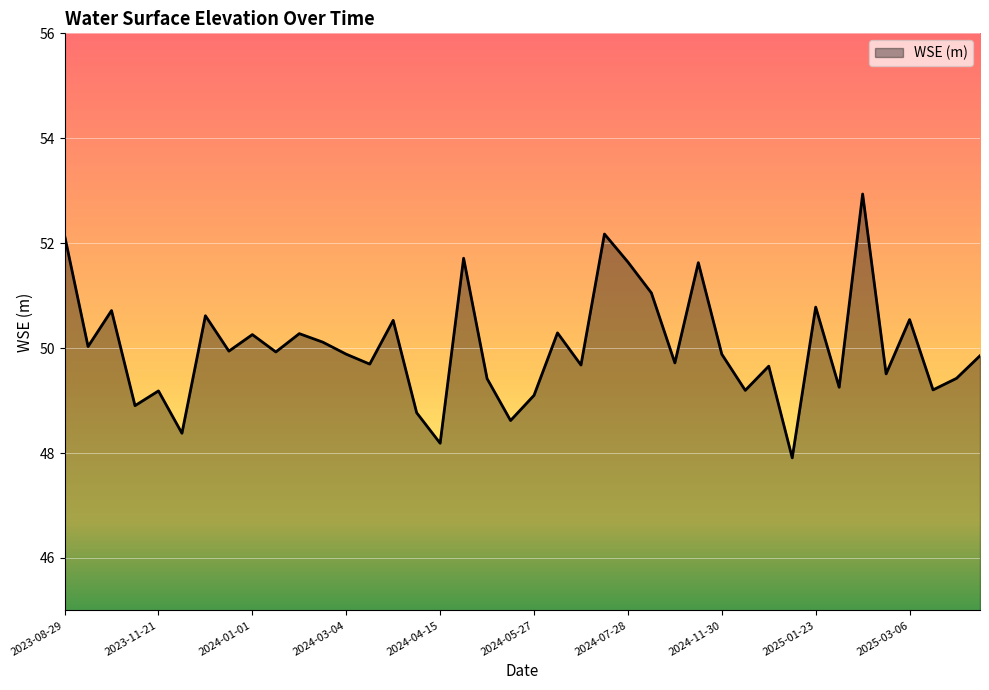

True or false: there are more than 2 points higher than both neighbors.

True